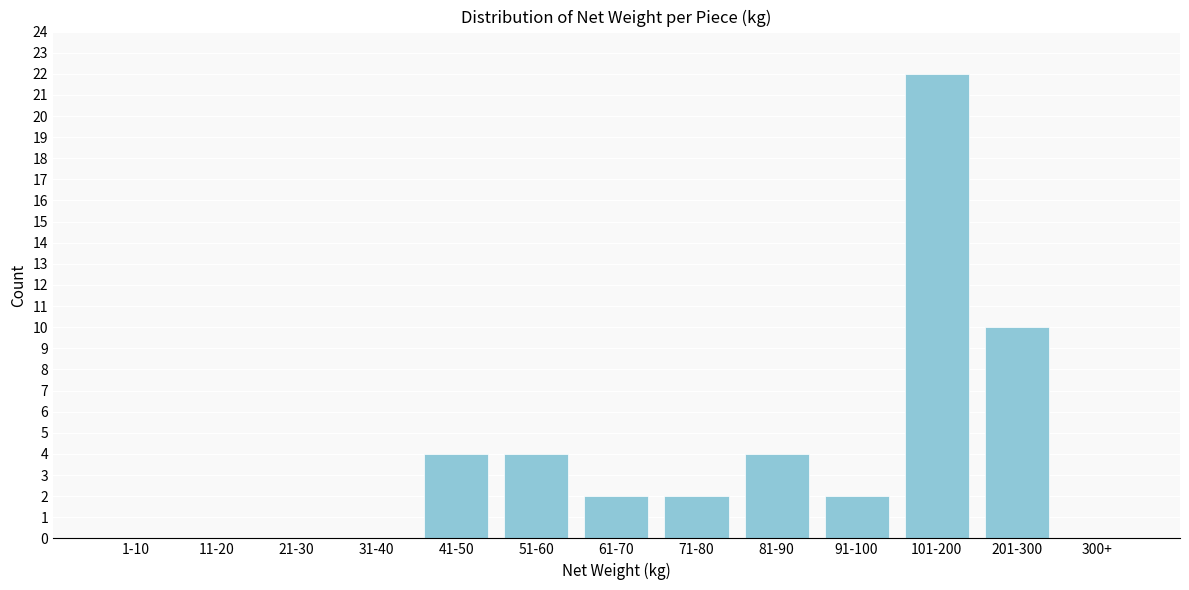

Reading left to right, list all the values displayed in this chart.

1-10=0	11-20=0	21-30=0	31-40=0	41-50=4	51-60=4	61-70=2	71-80=2	81-90=4	91-100=2	101-200=22	201-300=10	300+=0